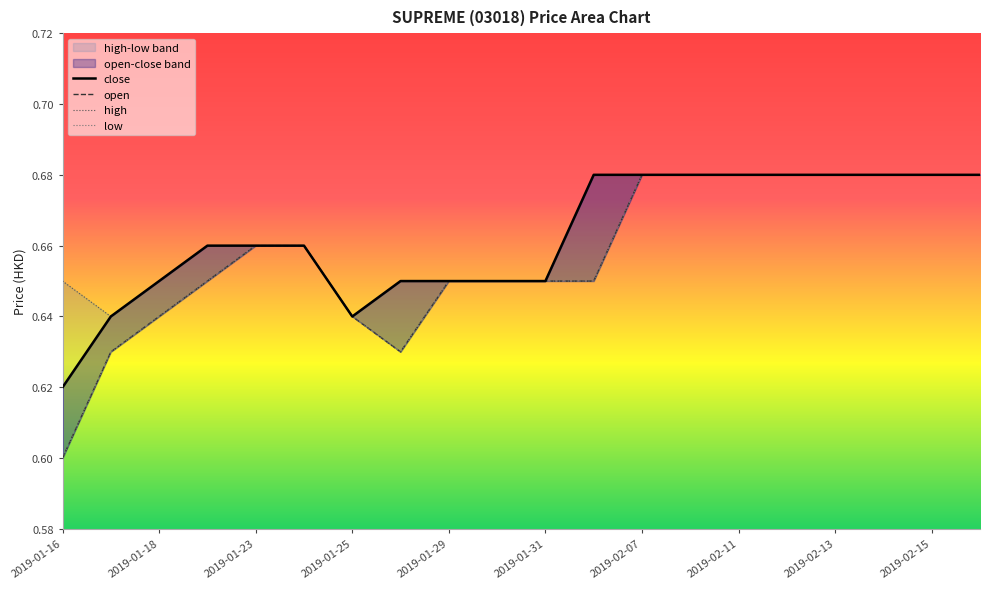

Reading left to right, transcribe all the data shown in this chart.

close: 0.6	0.6	0.7	0.7	0.7	0.7	0.6	0.7	0.7	0.7	0.7	0.7	0.7	0.7	0.7	0.7	0.7	0.7	0.7	0.7
open: 0.6	0.6	0.6	0.7	0.7	0.7	0.6	0.6	0.7	0.7	0.7	0.7	0.7	0.7	0.7	0.7	0.7	0.7	0.7	0.7
high: 0.7	0.6	0.7	0.7	0.7	0.7	0.6	0.7	0.7	0.7	0.7	0.7	0.7	0.7	0.7	0.7	0.7	0.7	0.7	0.7
low: 0.6	0.6	0.6	0.7	0.7	0.7	0.6	0.6	0.7	0.7	0.7	0.7	0.7	0.7	0.7	0.7	0.7	0.7	0.7	0.7